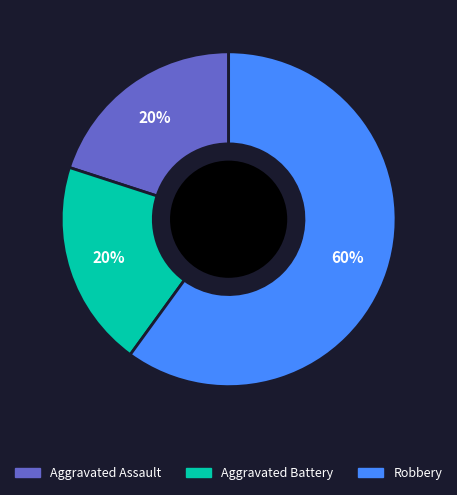

How many segments does this pie chart have?

3